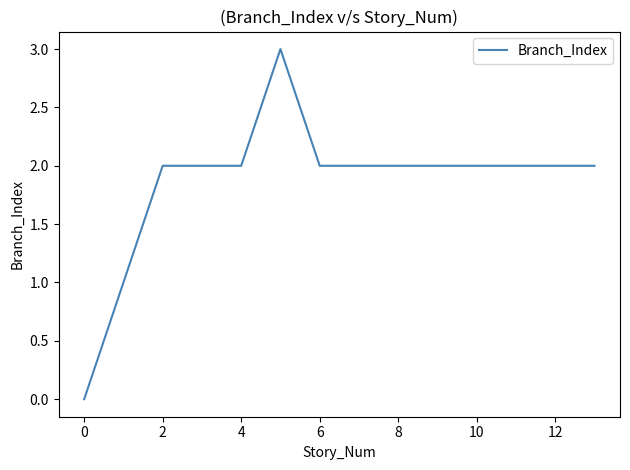

What is the greatest value displayed?

3